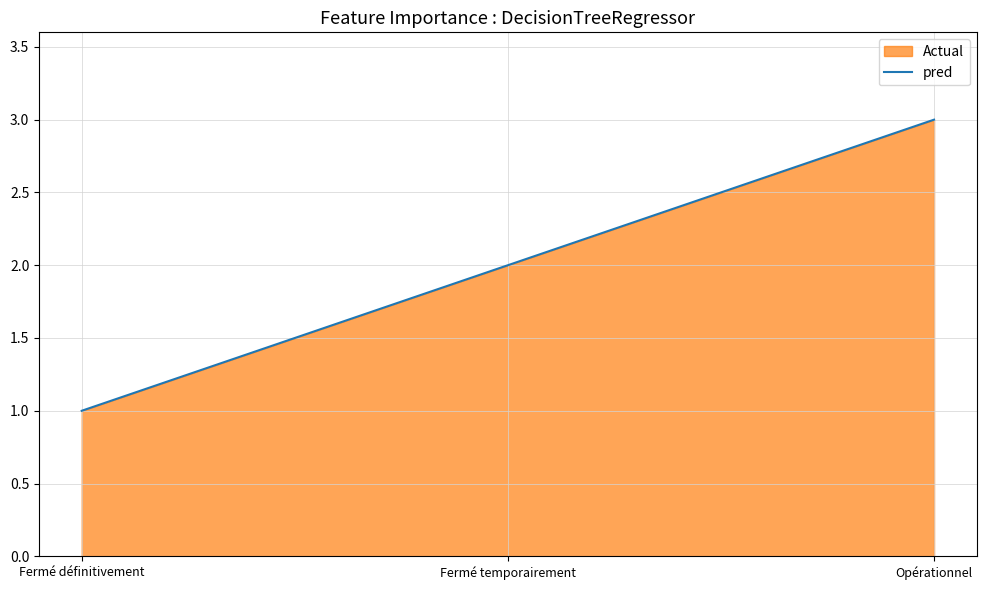

What is the difference between the values at Opérationnel and Fermé définitivement?

2